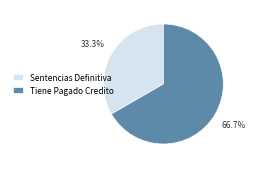

Count the number of slices in the pie.

2